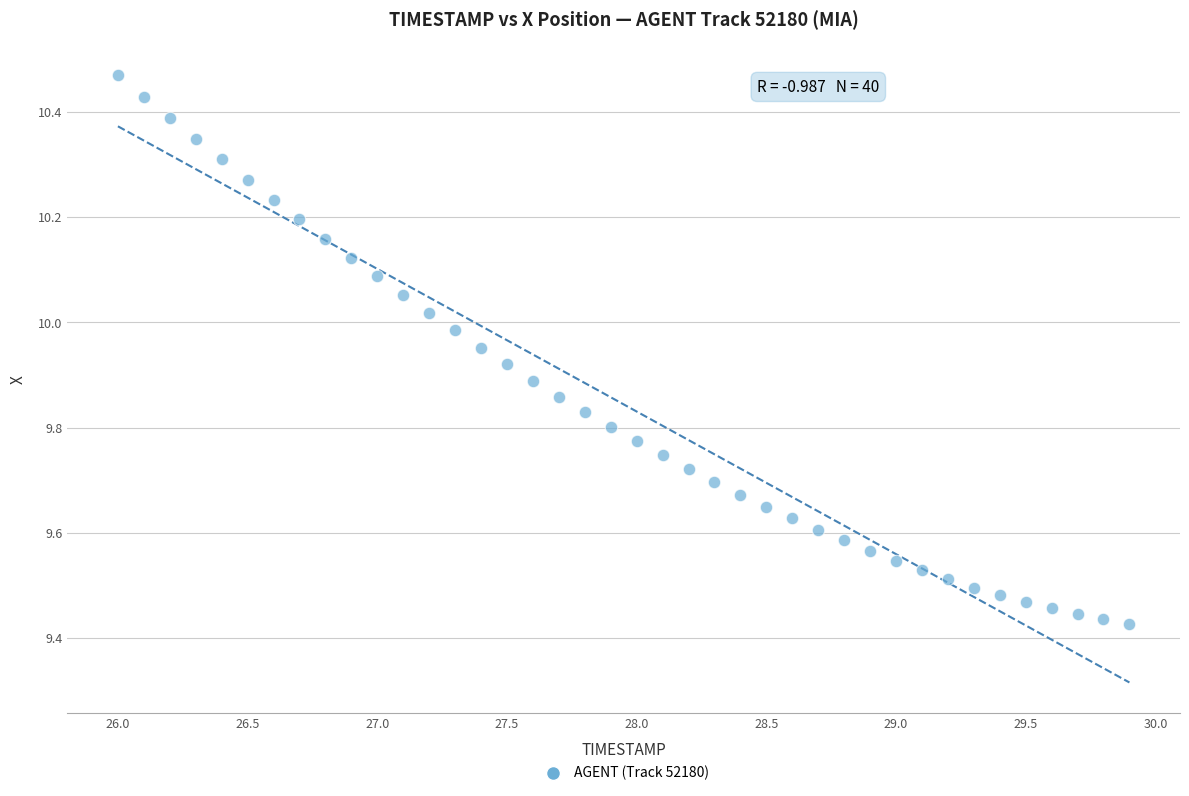

What is the range of X values (max minus min)?

3.9